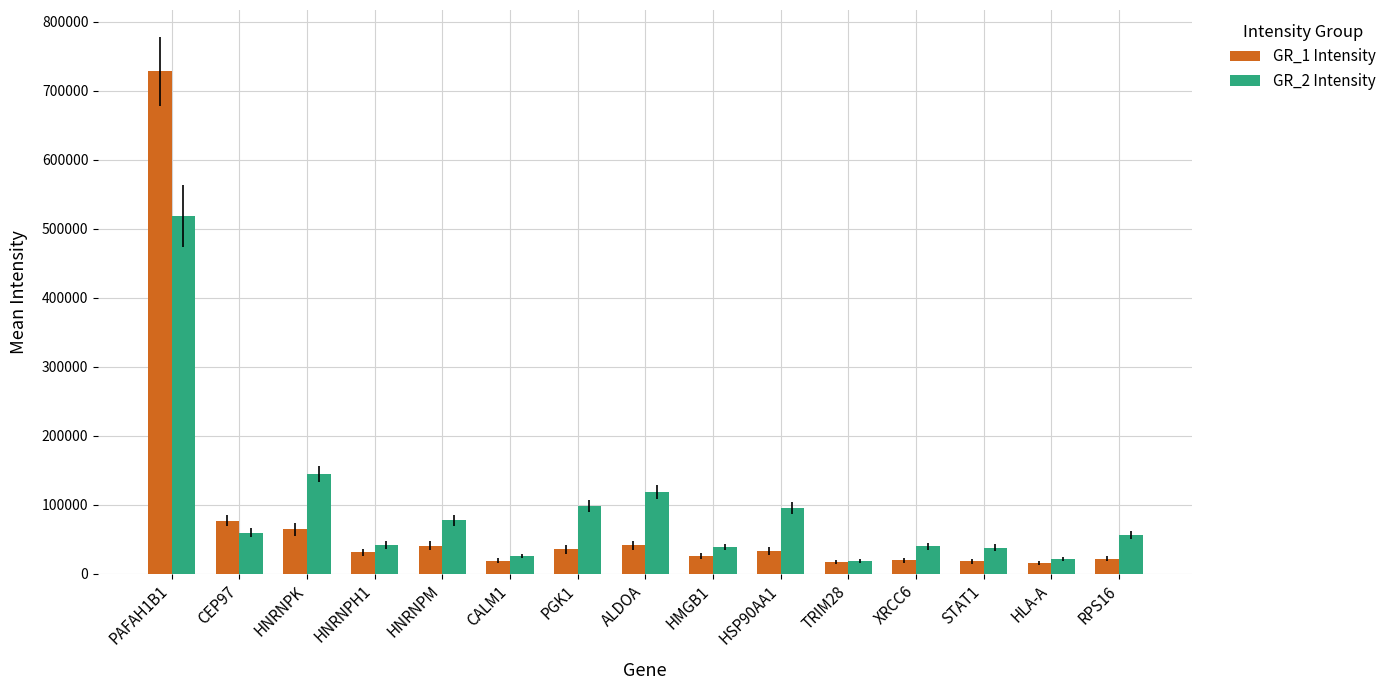

What is the difference between the second highest and minimum values in the GR_2 Intensity series?

126338.6